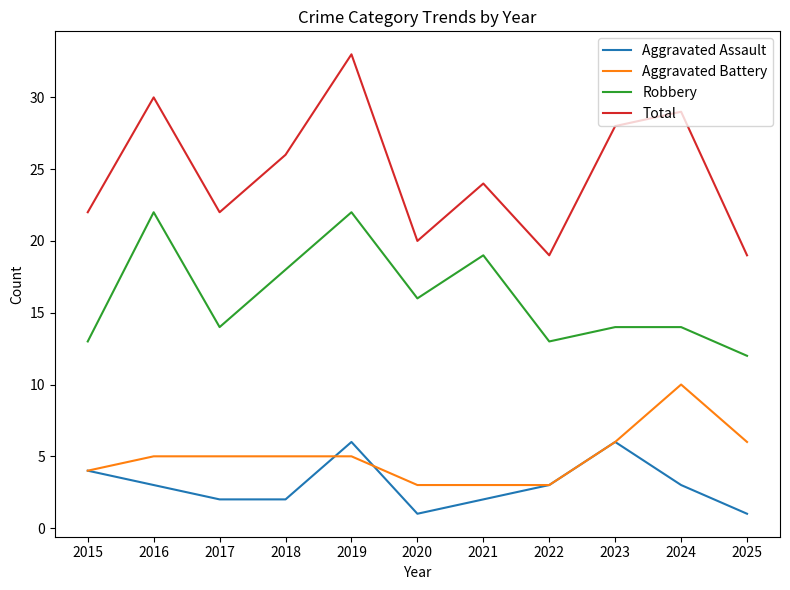

What is the sum of the Robbery values at 2025 and 2022?

25